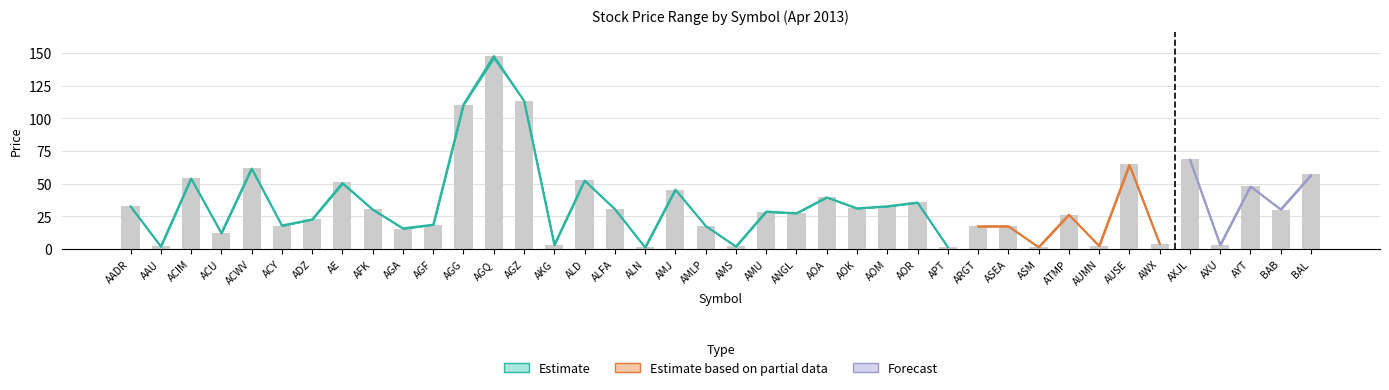

What is the greatest value displayed?

148.1